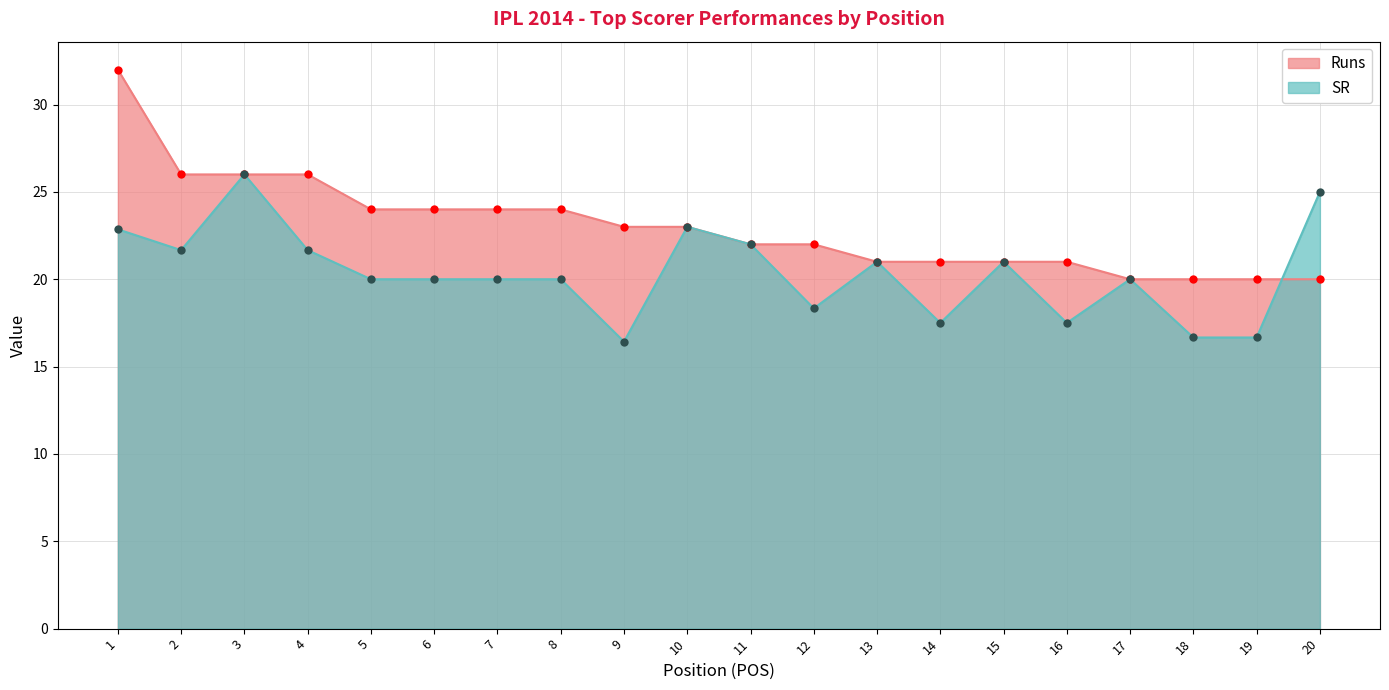

How many data points in Runs are above 23?

8